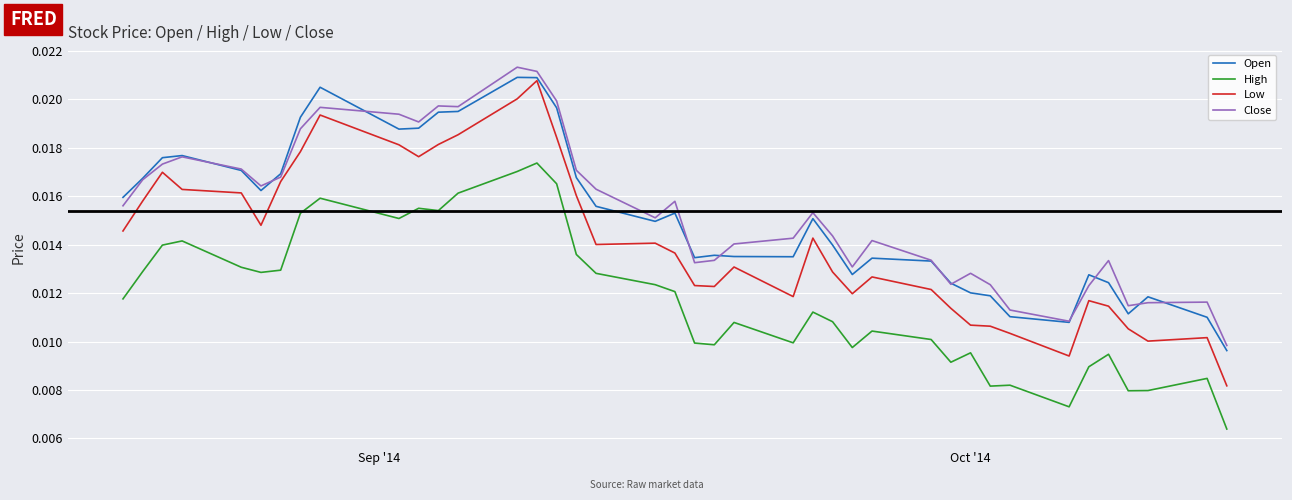

Which series has the widest spread of values?

Low